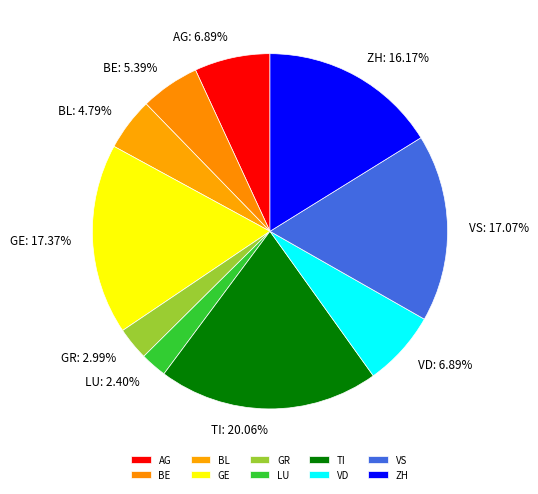

To the nearest percent, what is the average slice percentage?

10%